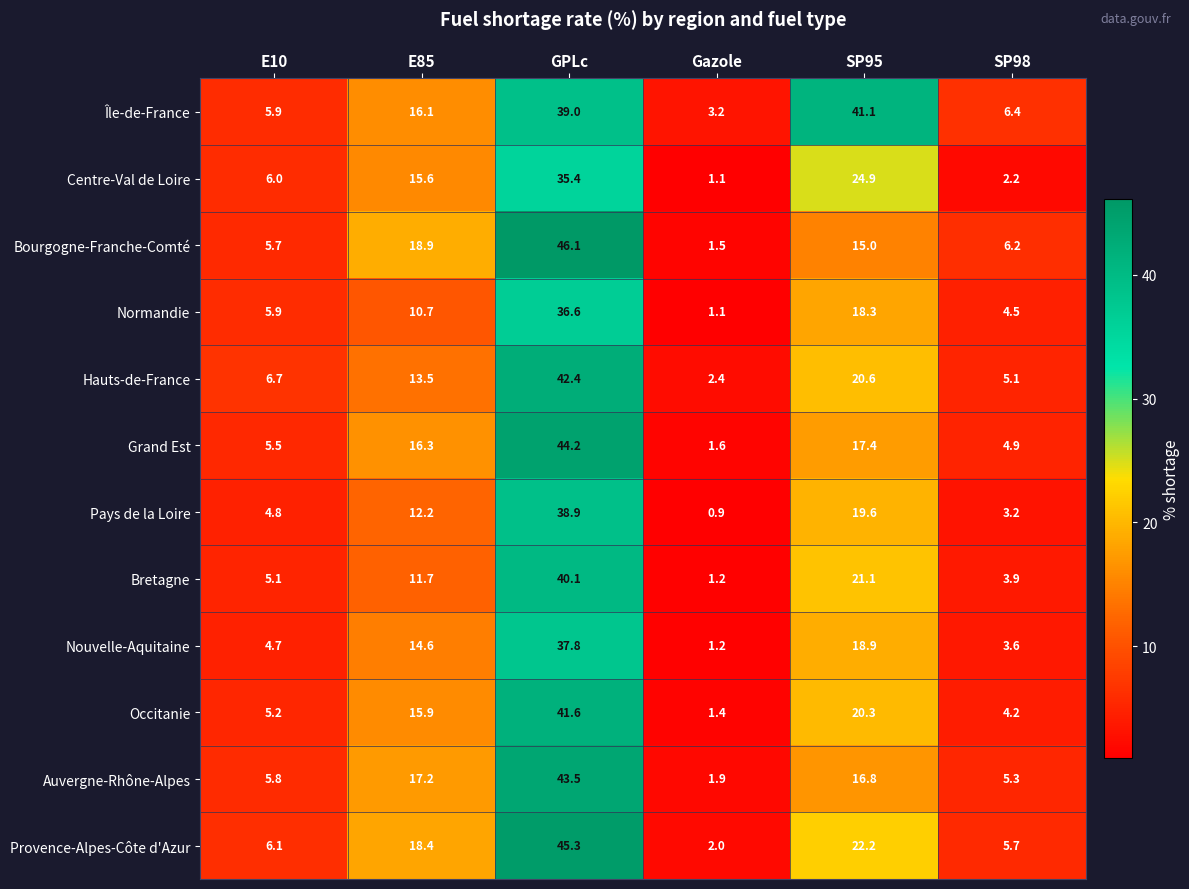

What is the difference between the second highest and second lowest values in the Centre-Val de Loire series?

22.7